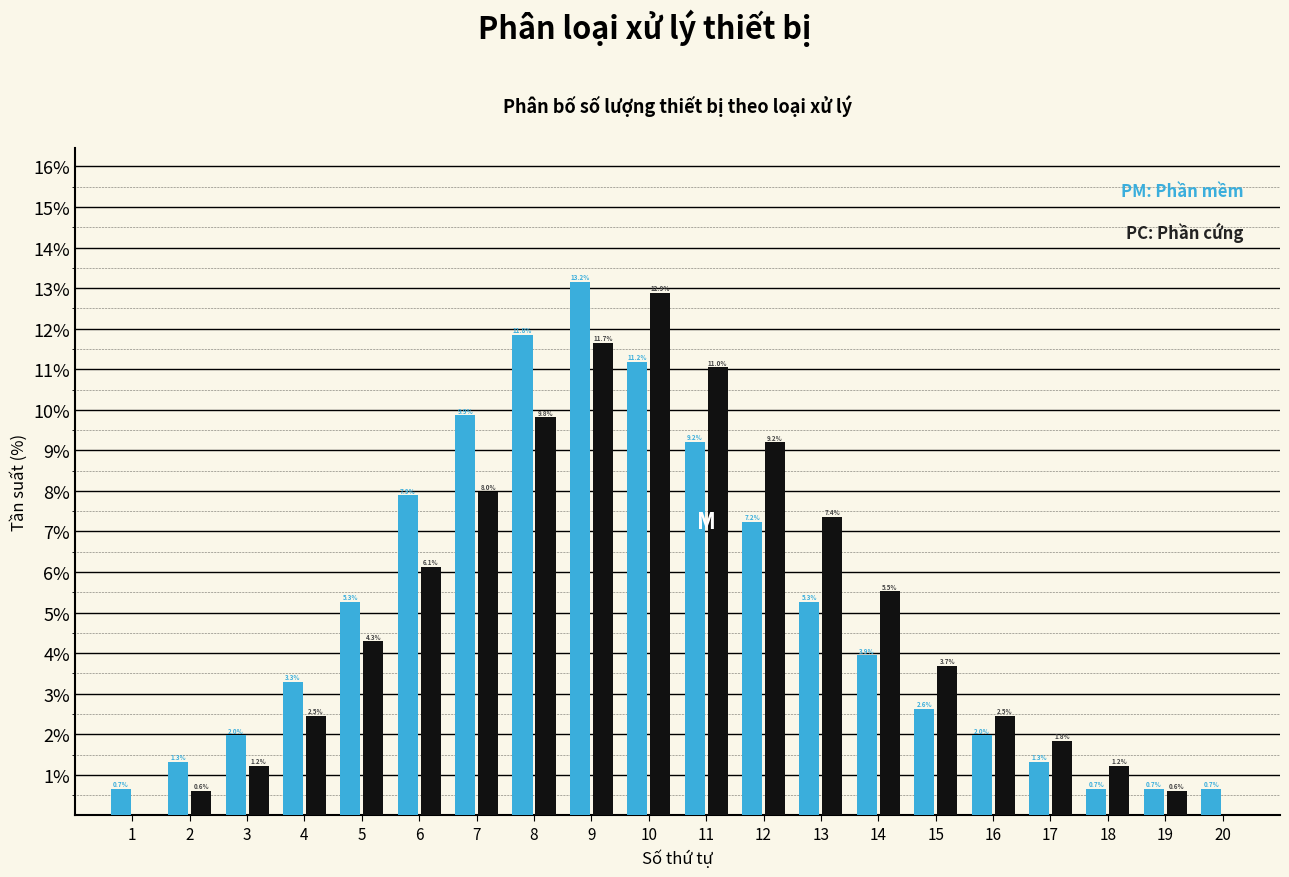

At which category is the sum across all series the highest?

9